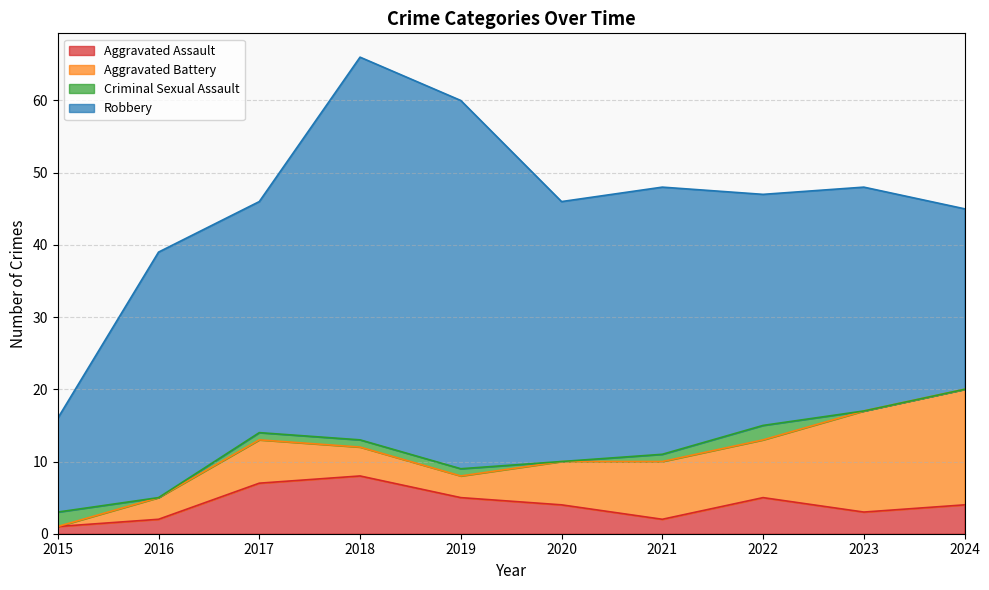

How many data points in Aggravated Battery are less than 6?

4